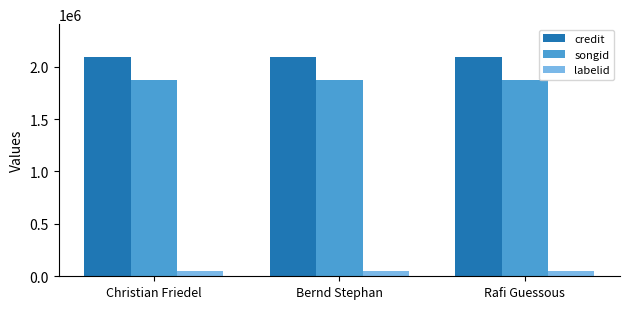

What is the maximum value shown in the chart?

2091382